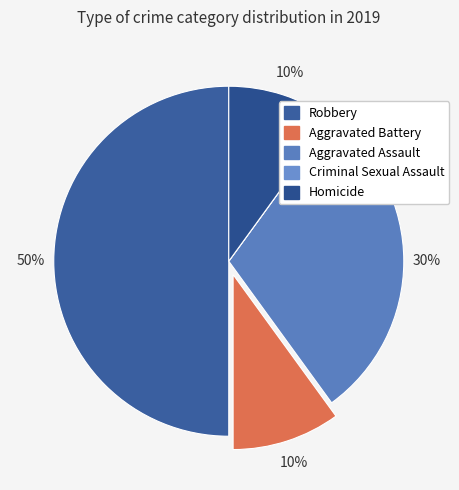

To the nearest percent, what is the difference between the Robbery and Criminal Sexual Assault slice percentages?

50%